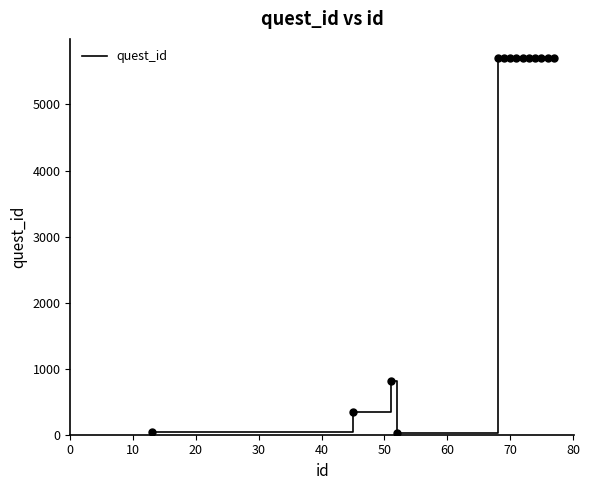

What is the difference between the maximum and minimum values?

5681